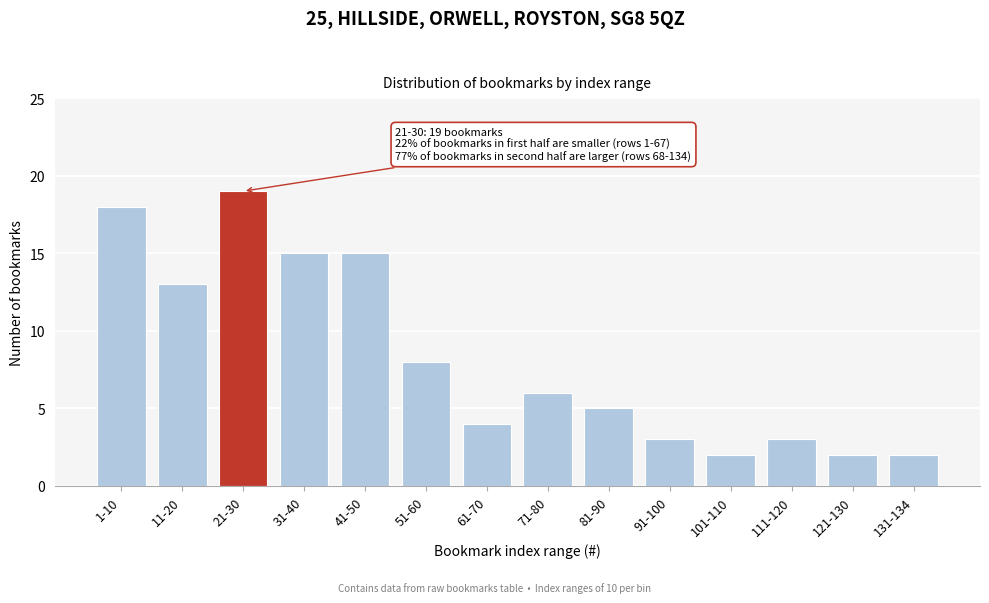

Reading left to right, what are all the values shown in this chart?

18	13	19	15	15	8	4	6	5	3	2	3	2	2